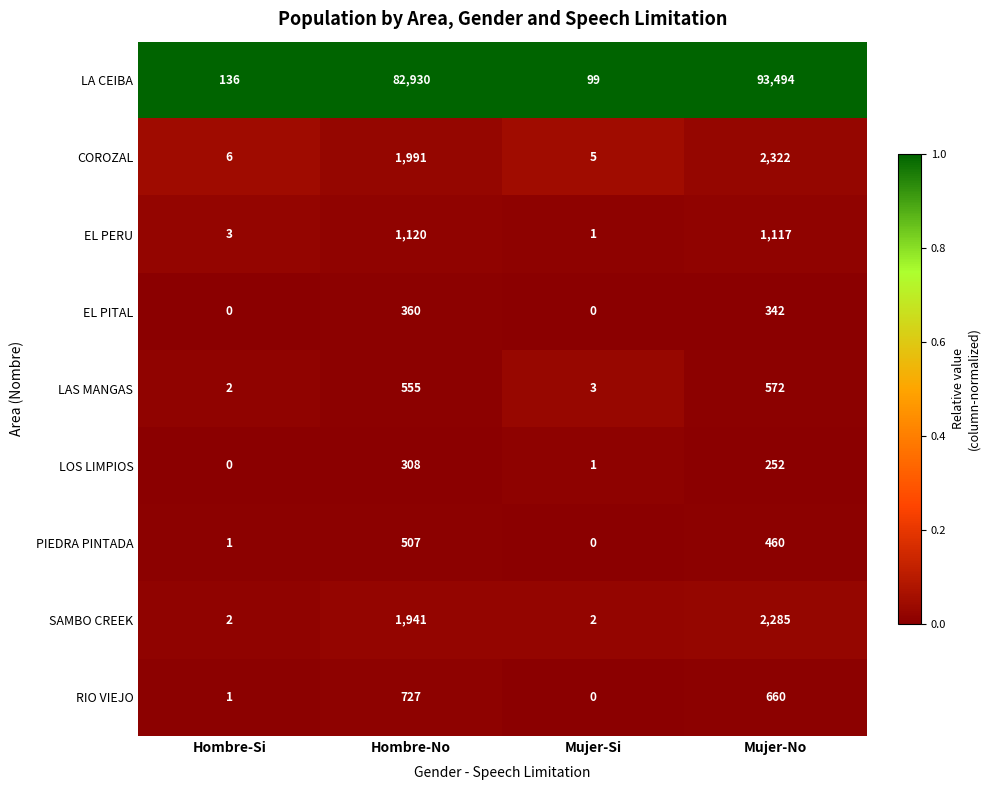

How many data points in LOS LIMPIOS are less than 252?

2